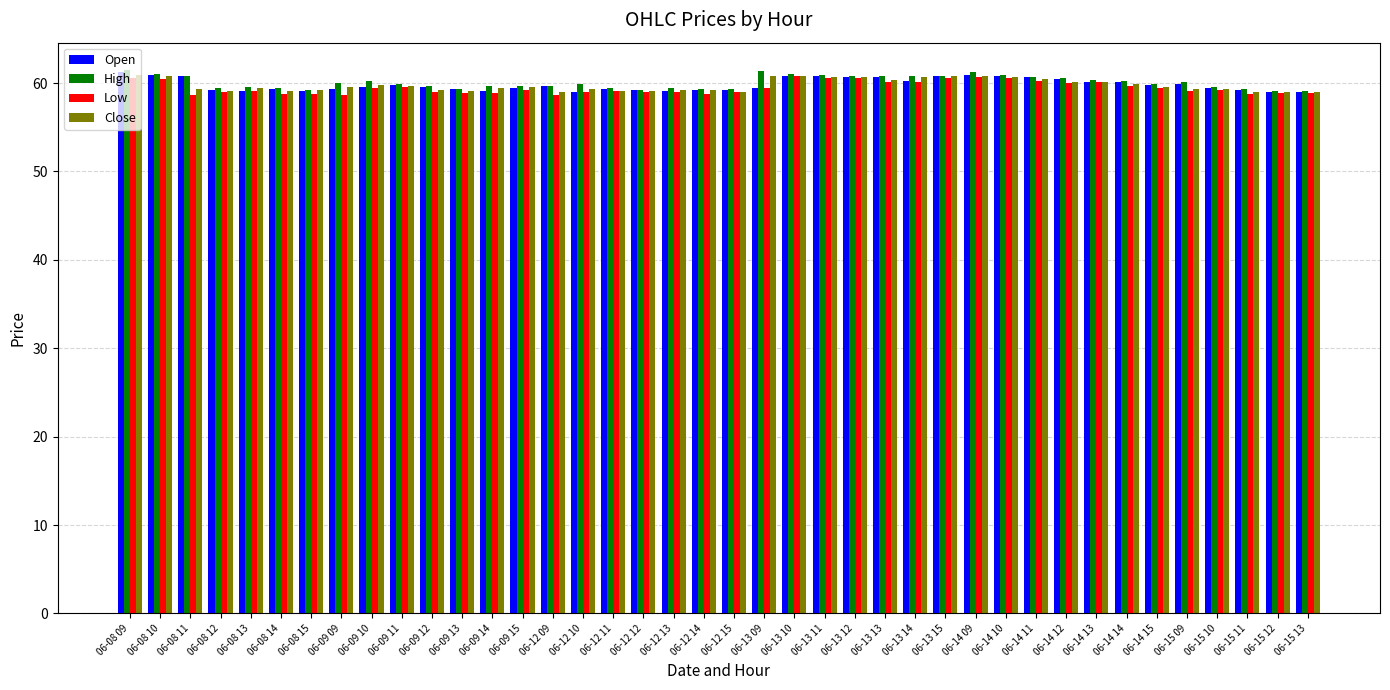

Is it true that High equals 84.9 at 06-14 10?

False